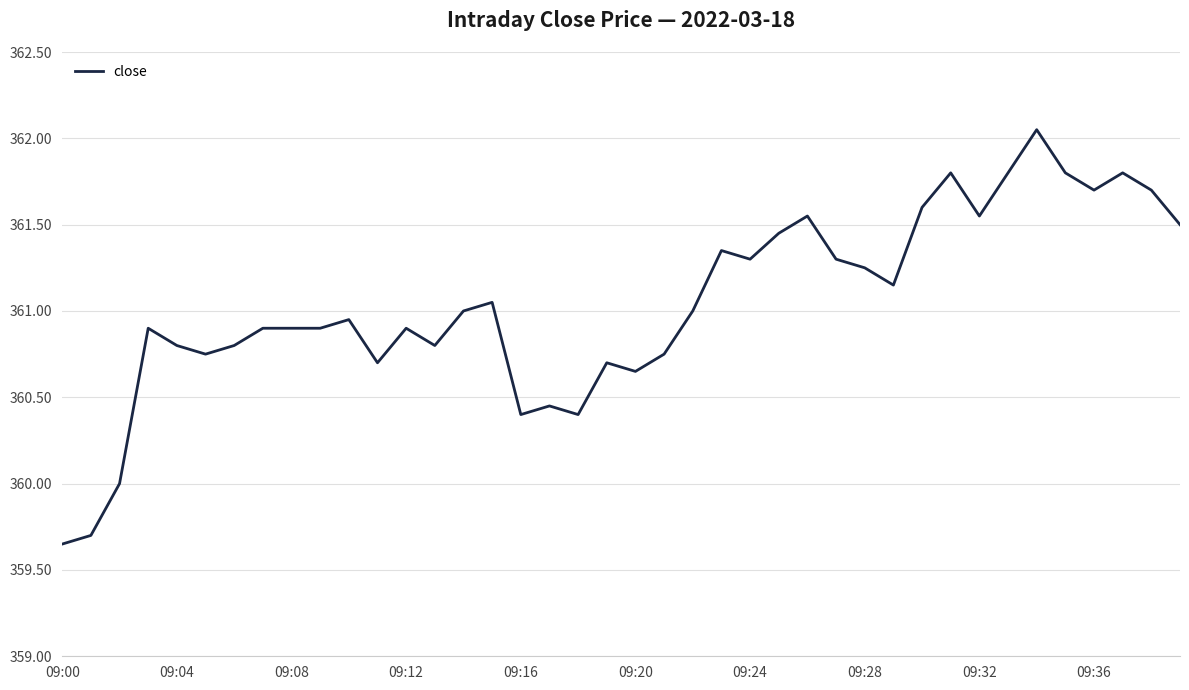

Does the chart display data point markers on the line(s)?

No